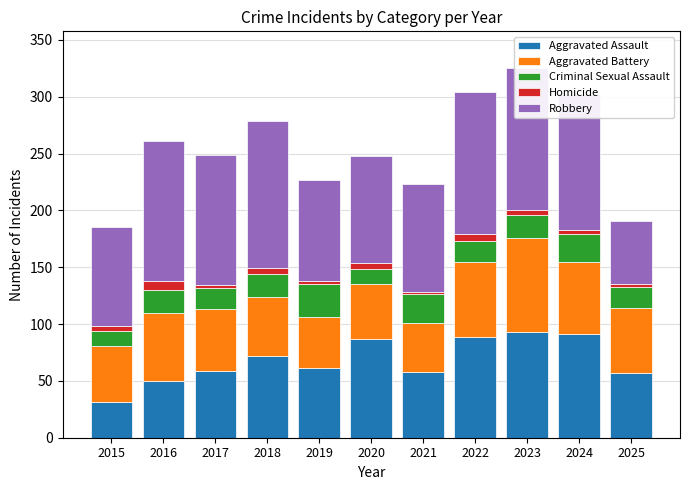

The value of Aggravated Assault at 2024 is 91. True or false?

True